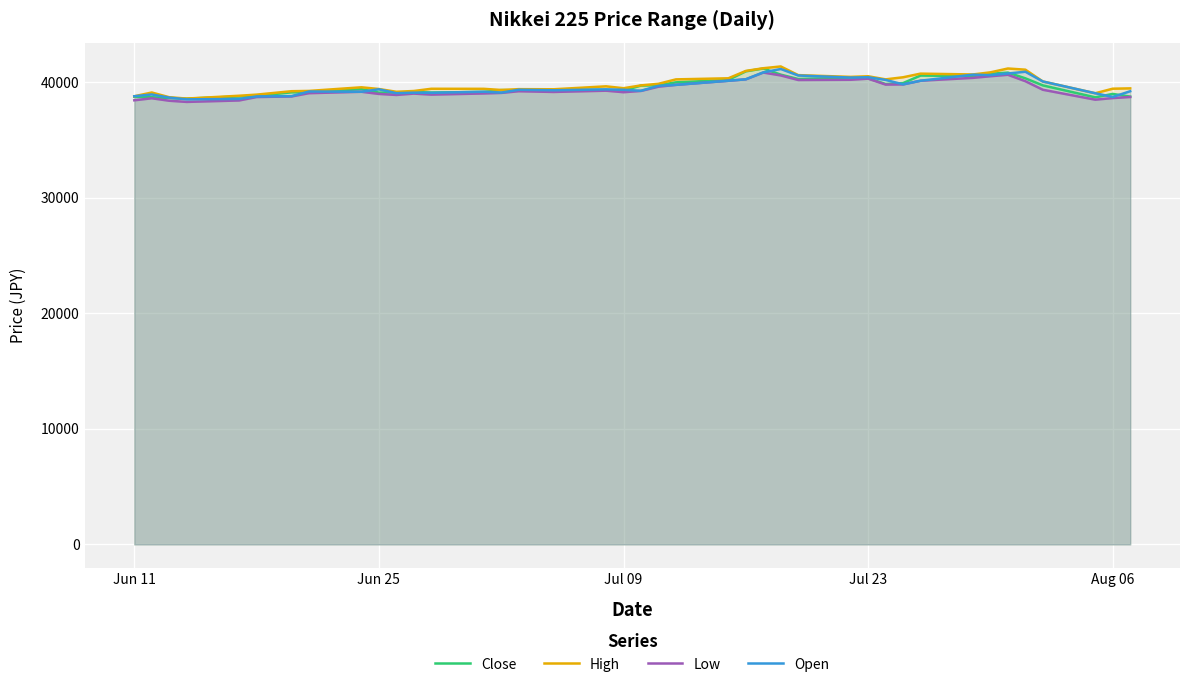

What are all the series names shown in the legend?

Close, High, Low, Open